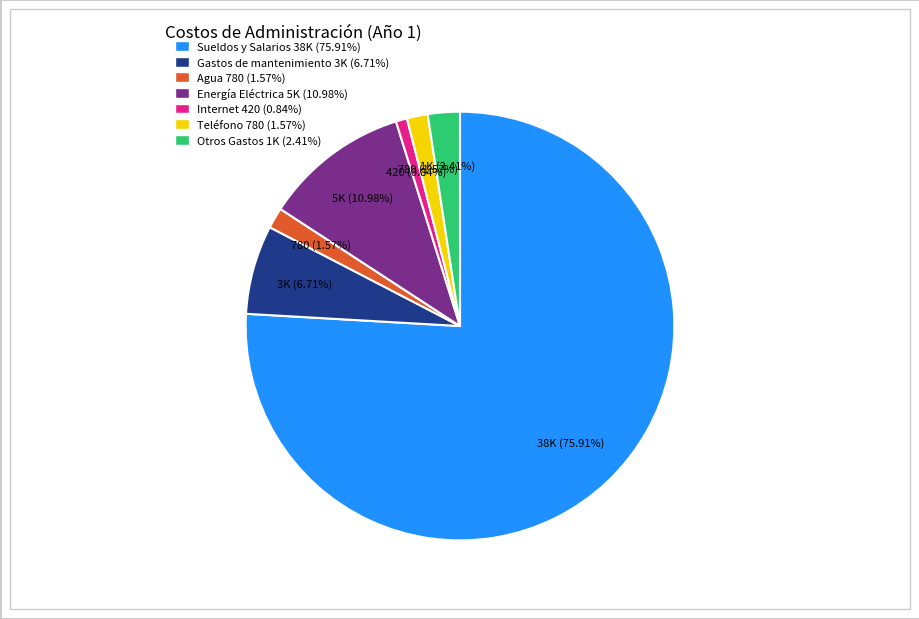

To the nearest percent, what portion does Sueldos y Salarios represent?

76%